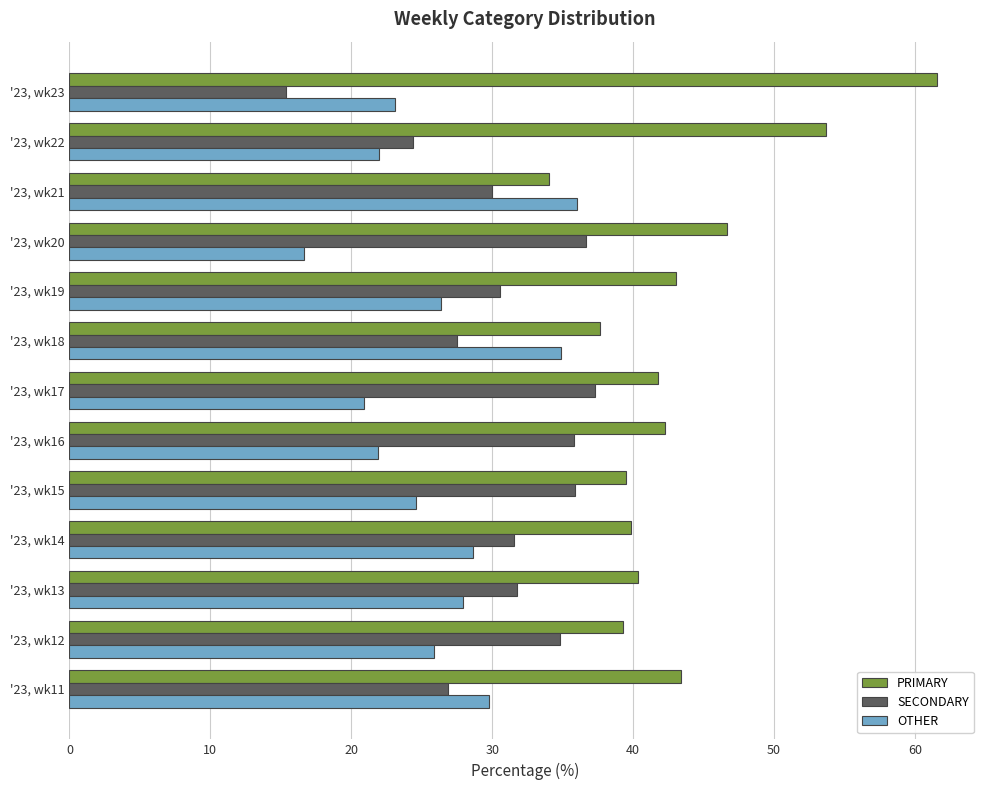

Which series has the largest range (max minus min)?

PRIMARY